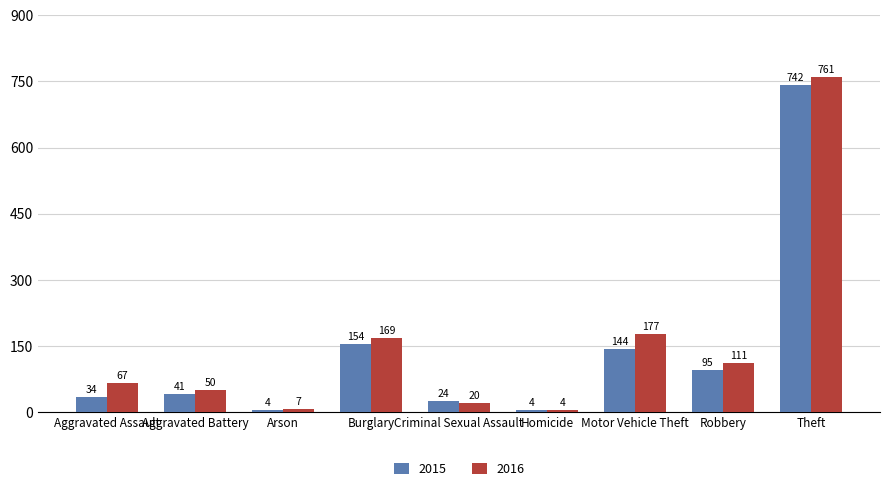

At which label does 2015 reach its peak?

Theft